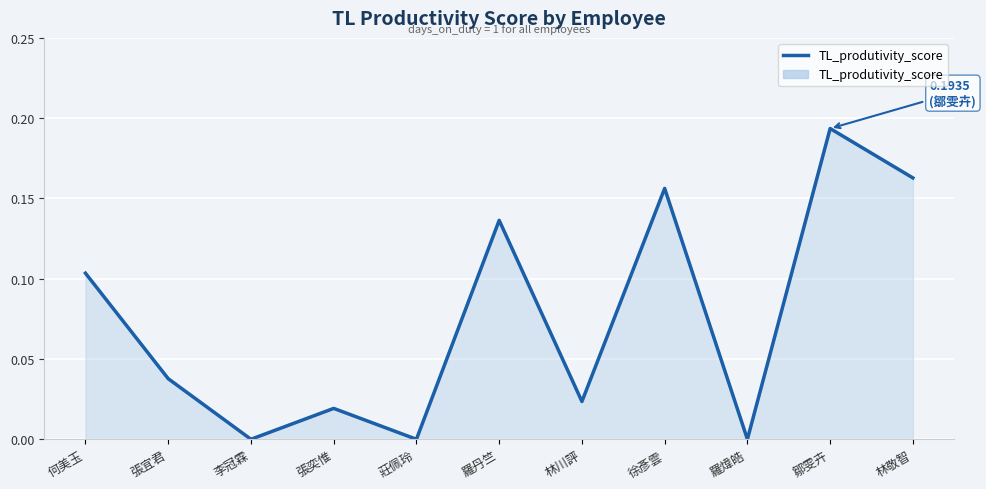

Between 何美玉 and 張宜君, which is larger?

何美玉